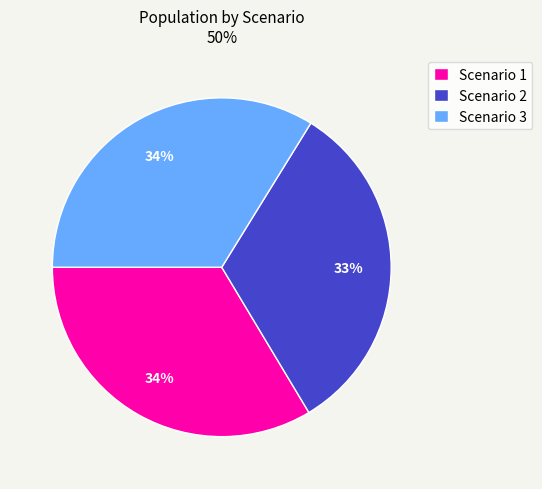

What is the ratio of the value at Scenario 1 to the value at Scenario 2?

1.0